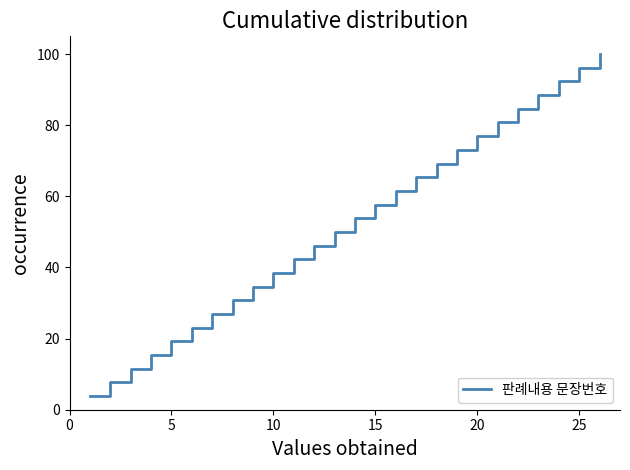

What is the maximum value shown in the chart?

100.0